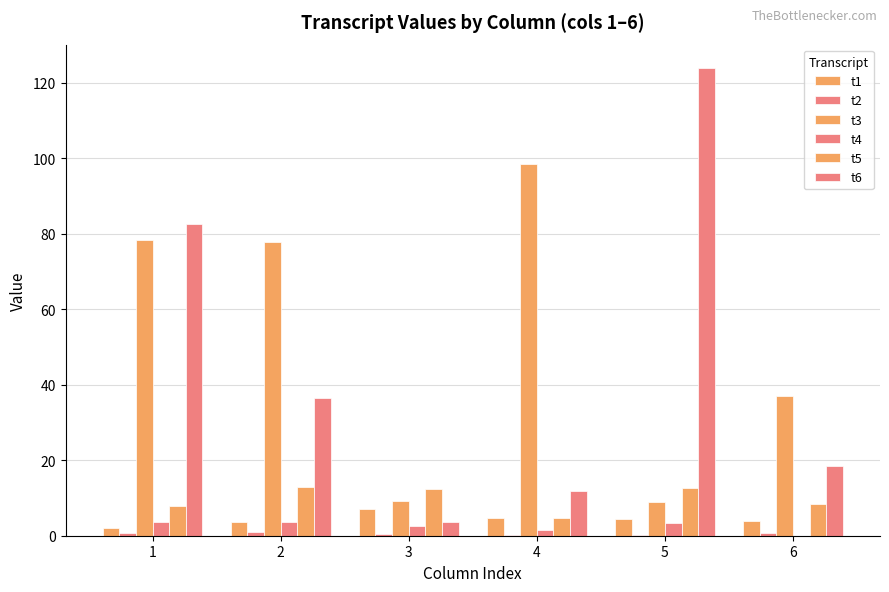

How many data points in t6 are above 36?

3